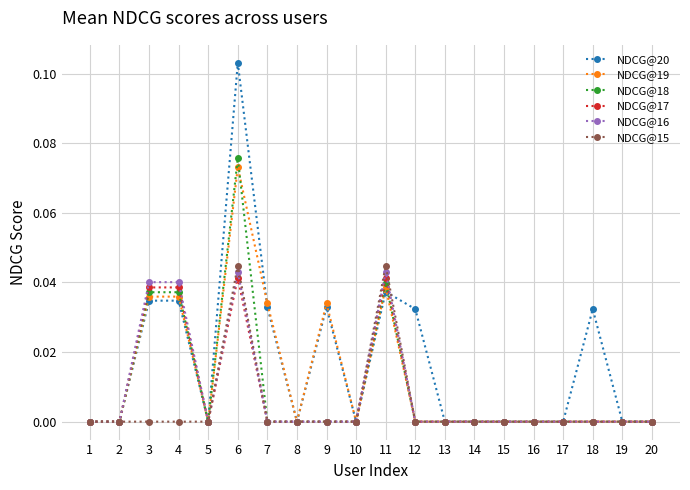

How many lines are shown in the chart?

6